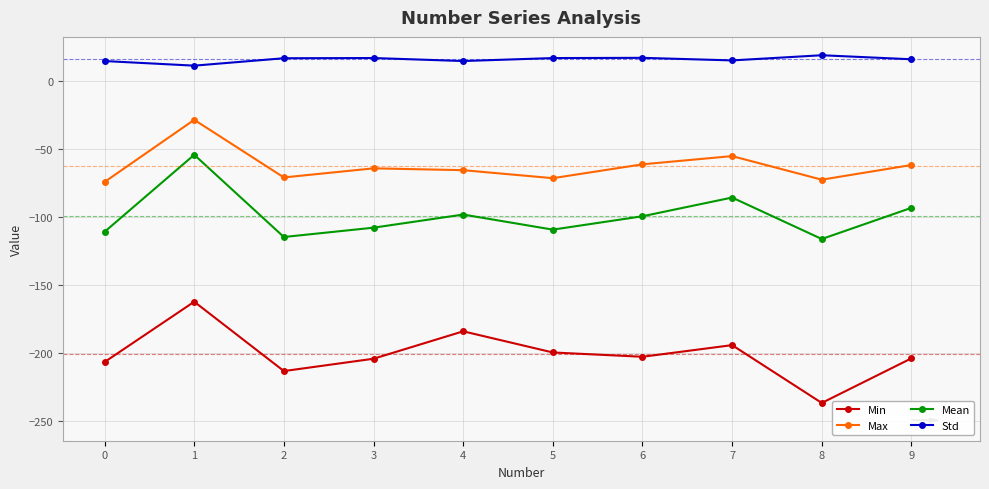

What is the total value across all series at 7?

-319.5